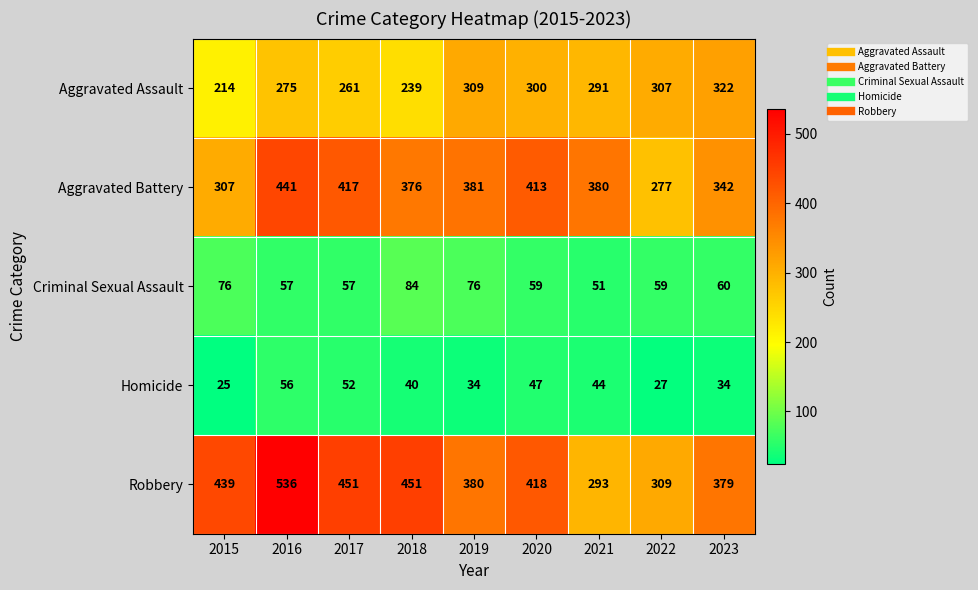

Rank the categories by Aggravated Battery value from highest to lowest.

2016, 2017, 2020, 2019, 2021, 2018, 2023, 2015, 2022